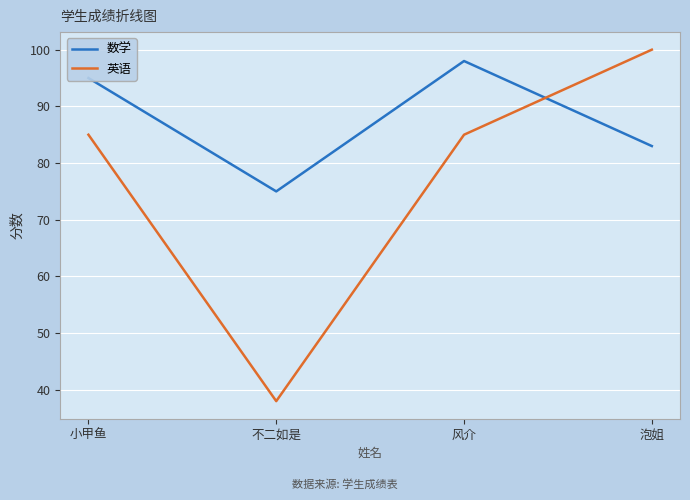

How many times do 英语 and 数学 cross each other?

1